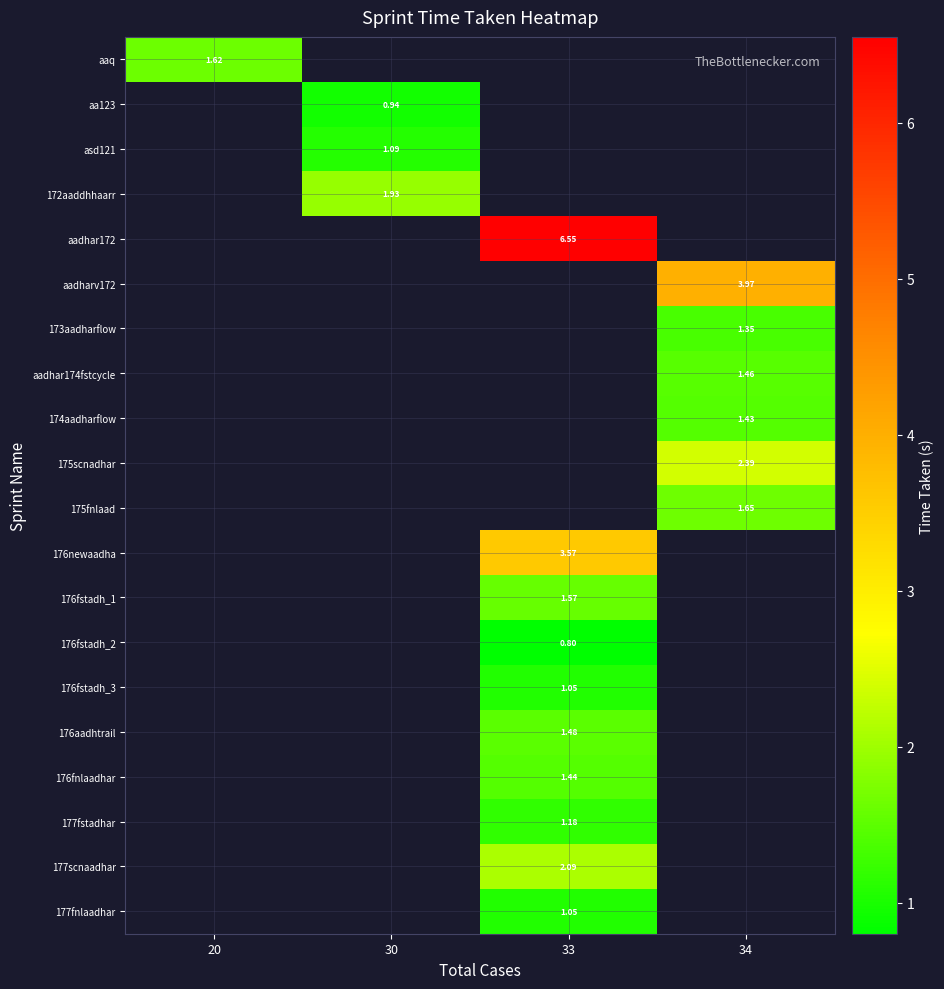

Count the number of data series in this chart.

20